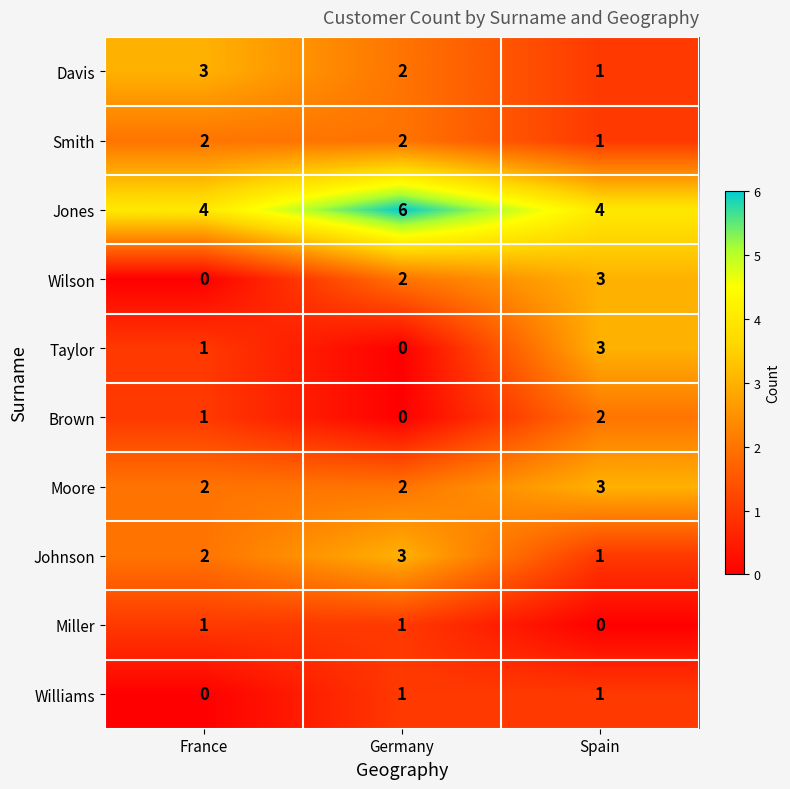

Where is Johnson nearest to the value 2?

France